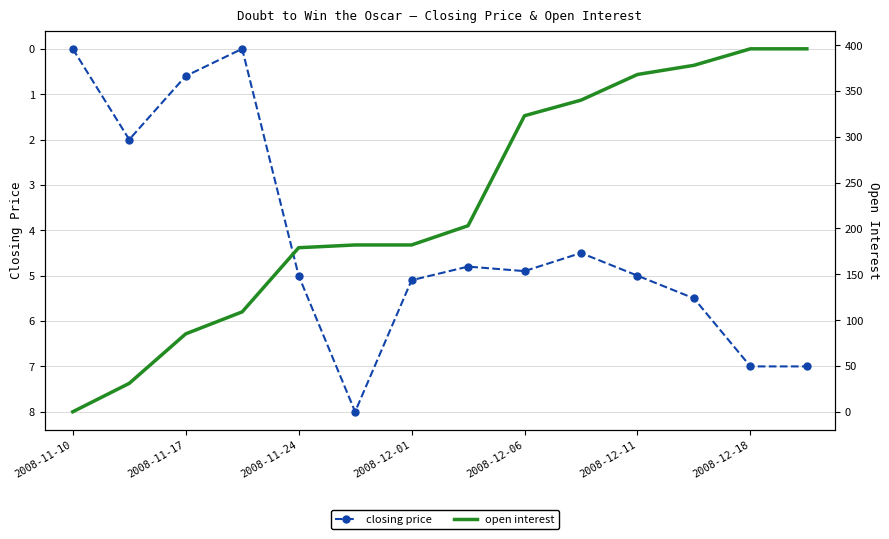

True or false: closing price has more than 0 interior local peaks.

True